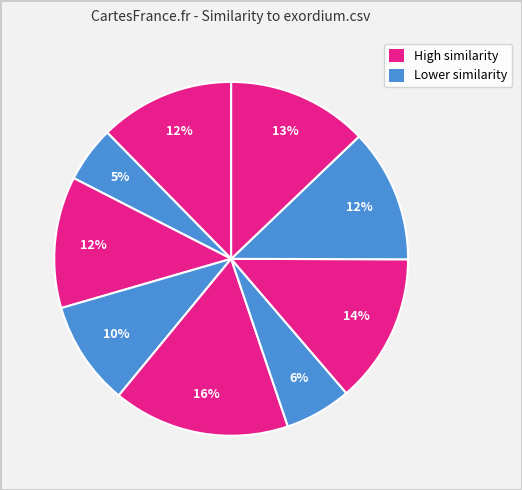

How many segments does this pie chart have?

9